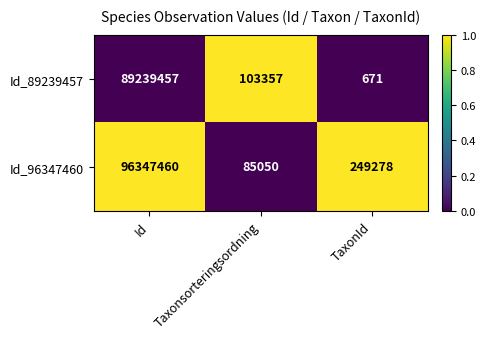

How many data points does each series have?

3